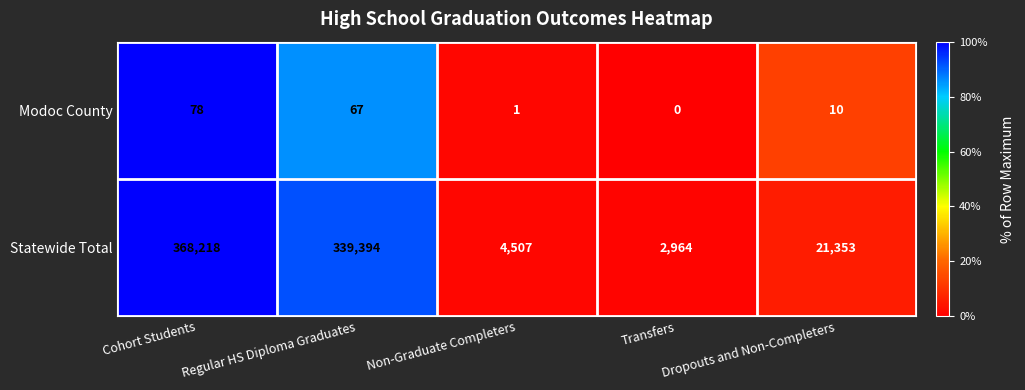

The value of Statewide Total at Regular HS Diploma Graduates is 339394. True or false?

True